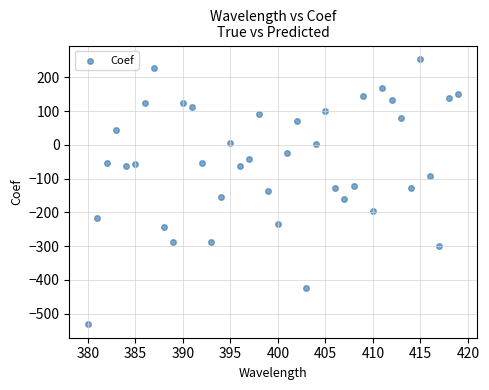

What is the range of X values (max minus min)?

39.0